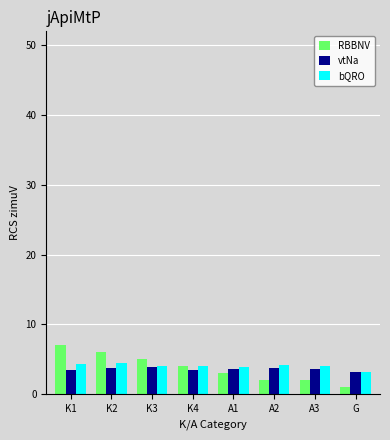

At which label does bQRO first exceed 4?

K1